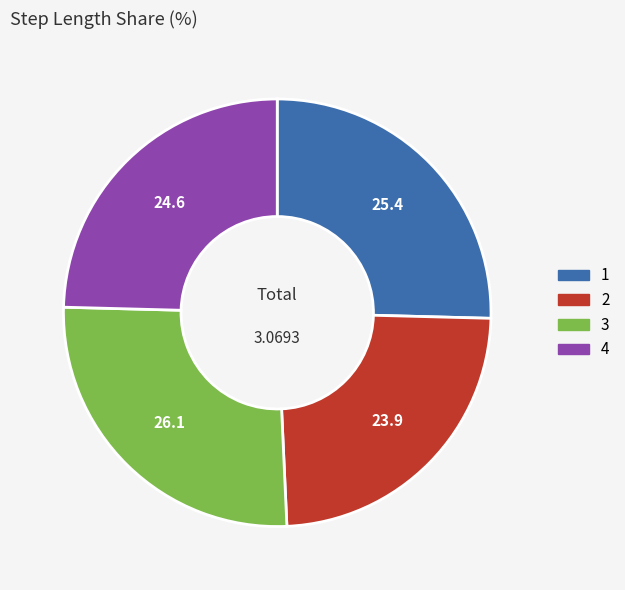

Rank the categories by value from highest to lowest.

3, 1, 4, 2